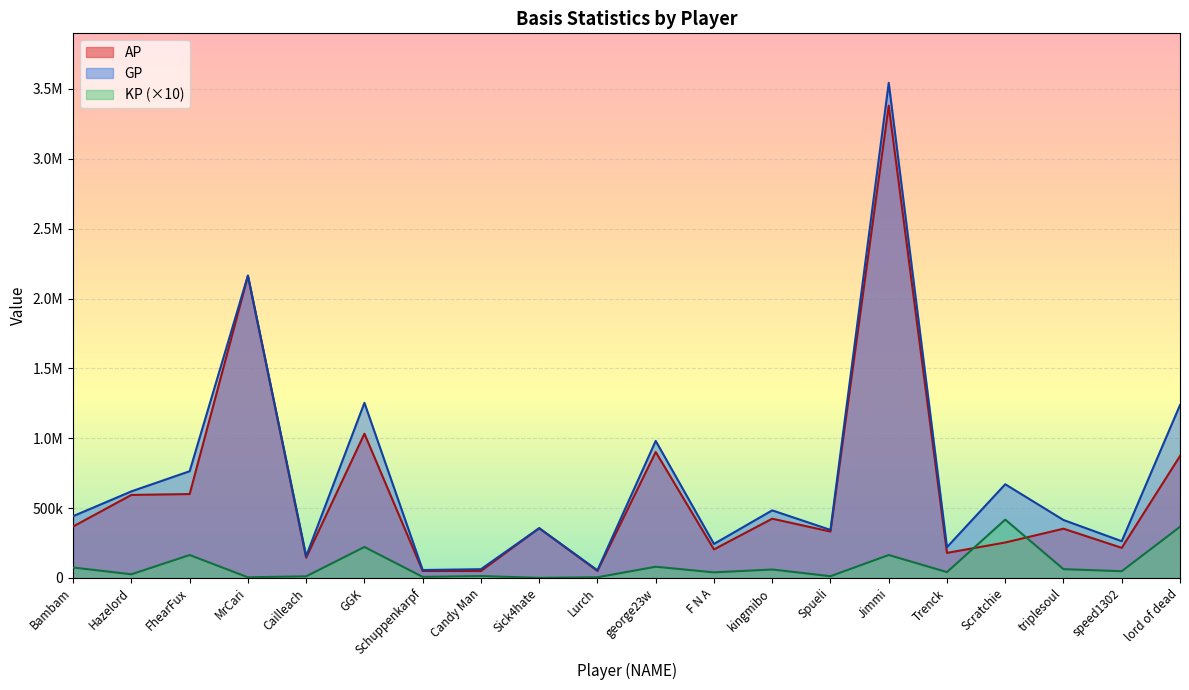

What position from the left is Bambam?

1